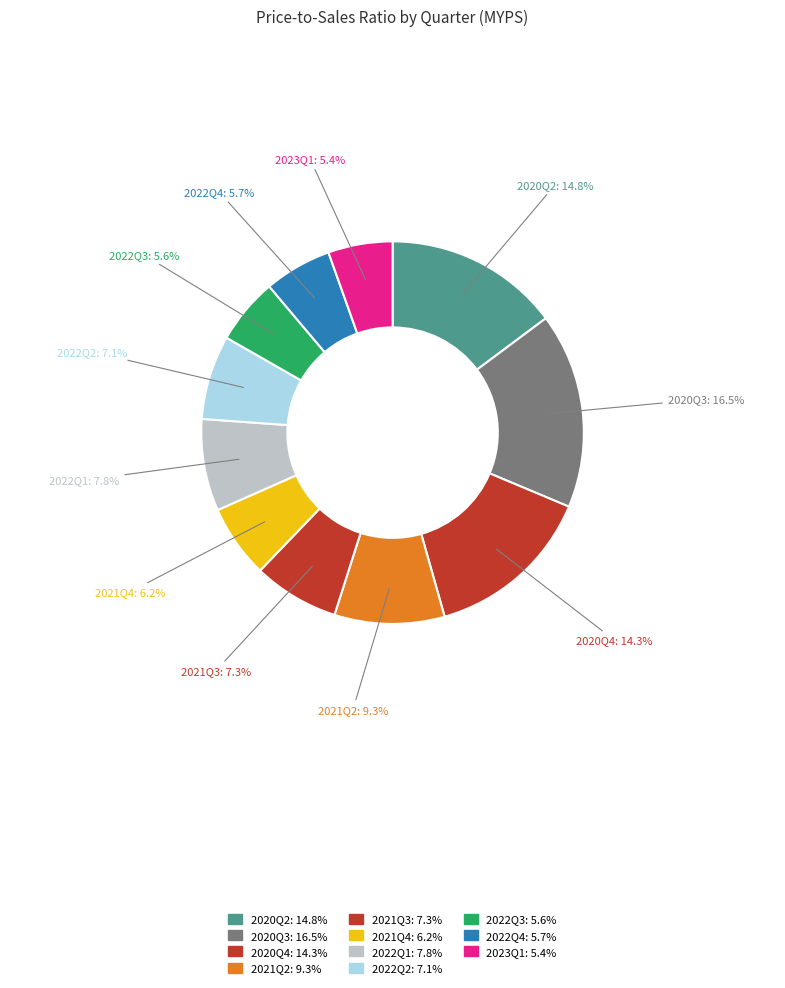

Rank the categories by value from highest to lowest.

2020Q3, 2020Q2, 2020Q4, 2021Q2, 2022Q1, 2021Q3, 2022Q2, 2021Q4, 2022Q4, 2022Q3, 2023Q1